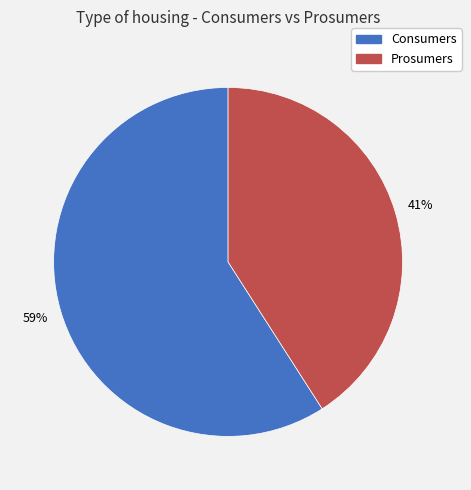

Between Prosumers and Consumers, which is larger?

Consumers